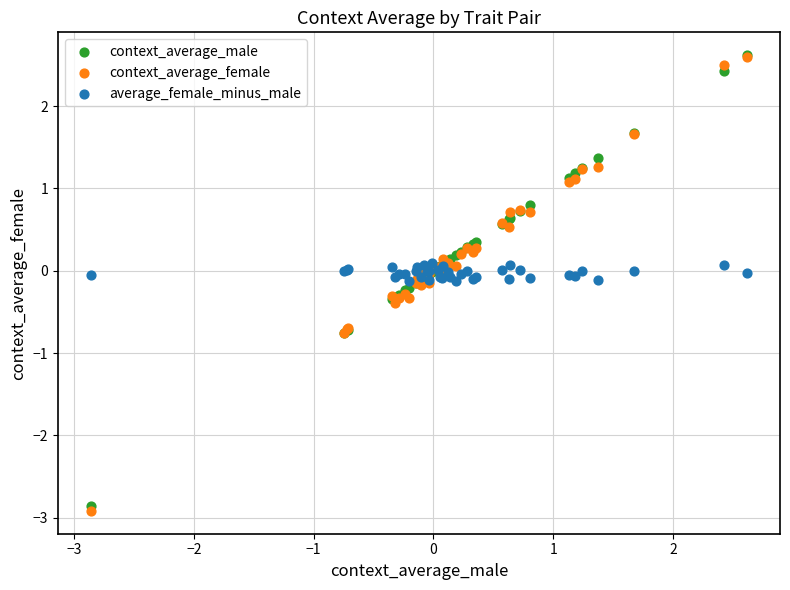

What are all the series names shown in the legend?

context_average_male, context_average_female, average_female_minus_male